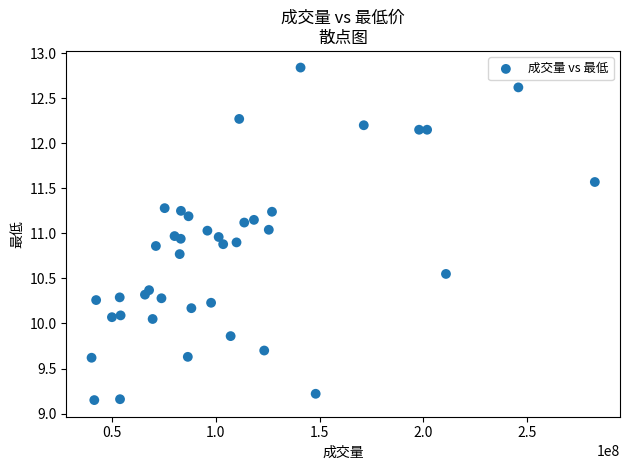

What is the range of Y values (max minus min)?

3.7